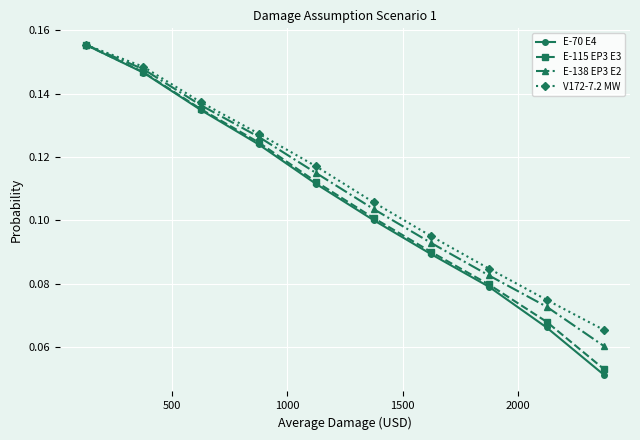

Does the chart have visible grid lines?

Yes